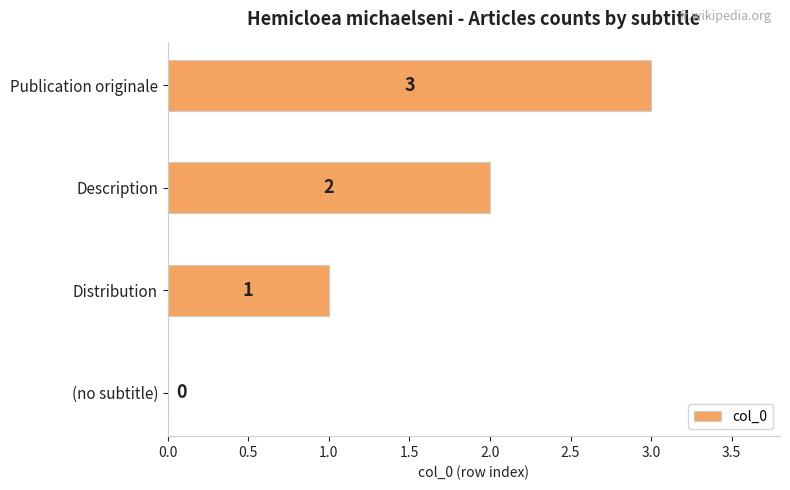

Which label corresponds to the largest value in the chart?

Publication originale